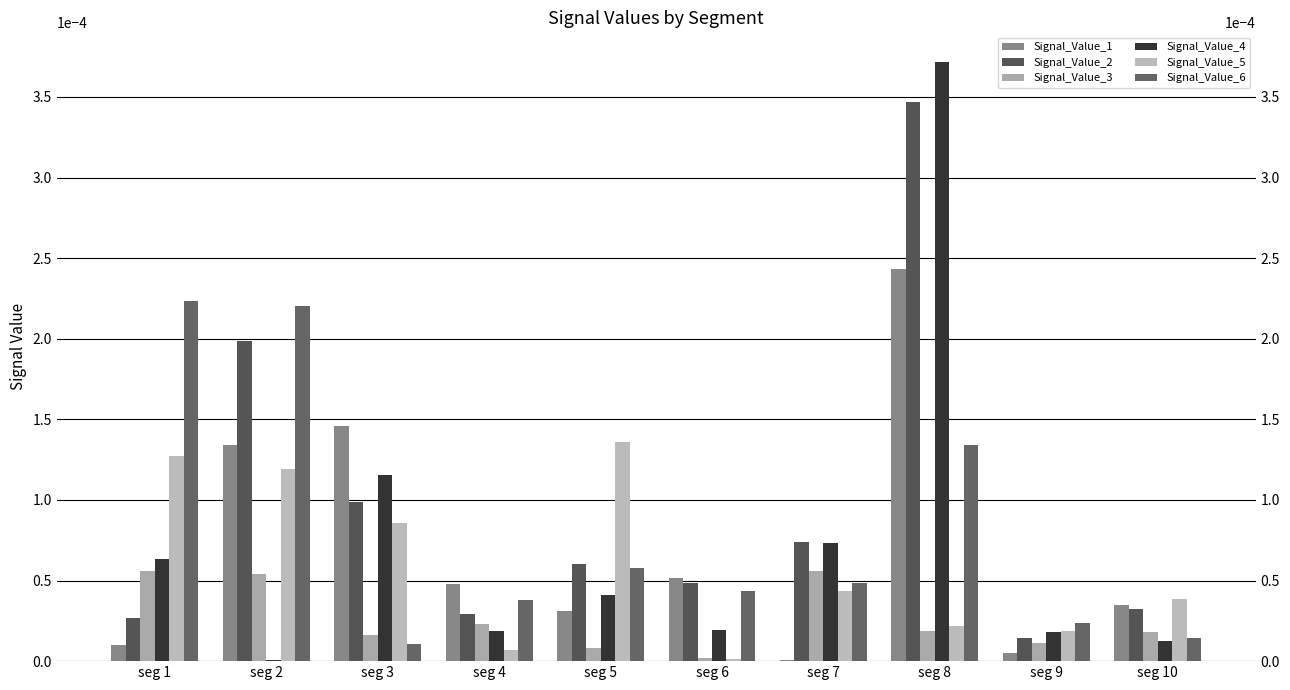

The Signal_Value_2 series shows 0.0 at seg 9. True or false?

False